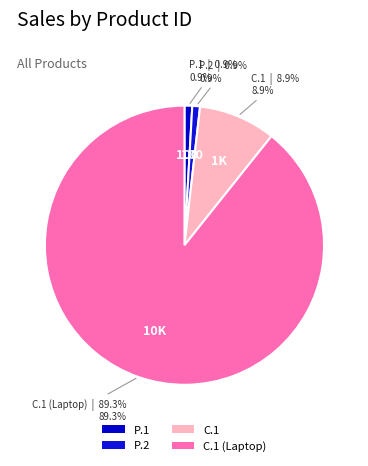

Is it true that C.1 is 1% of the pie?

False